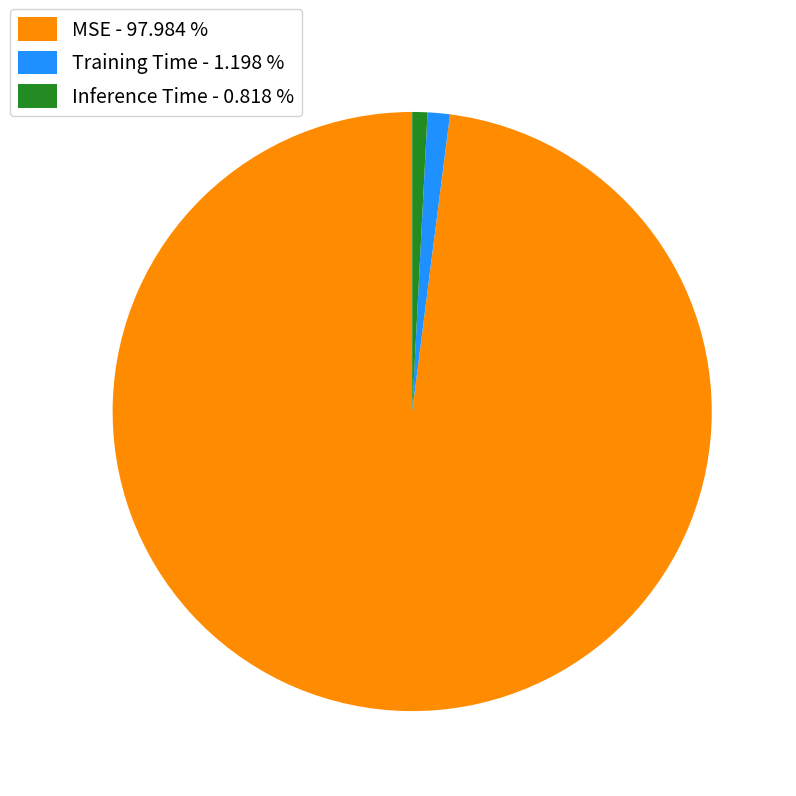

Is it true that Inference Time is 1% of the pie?

True